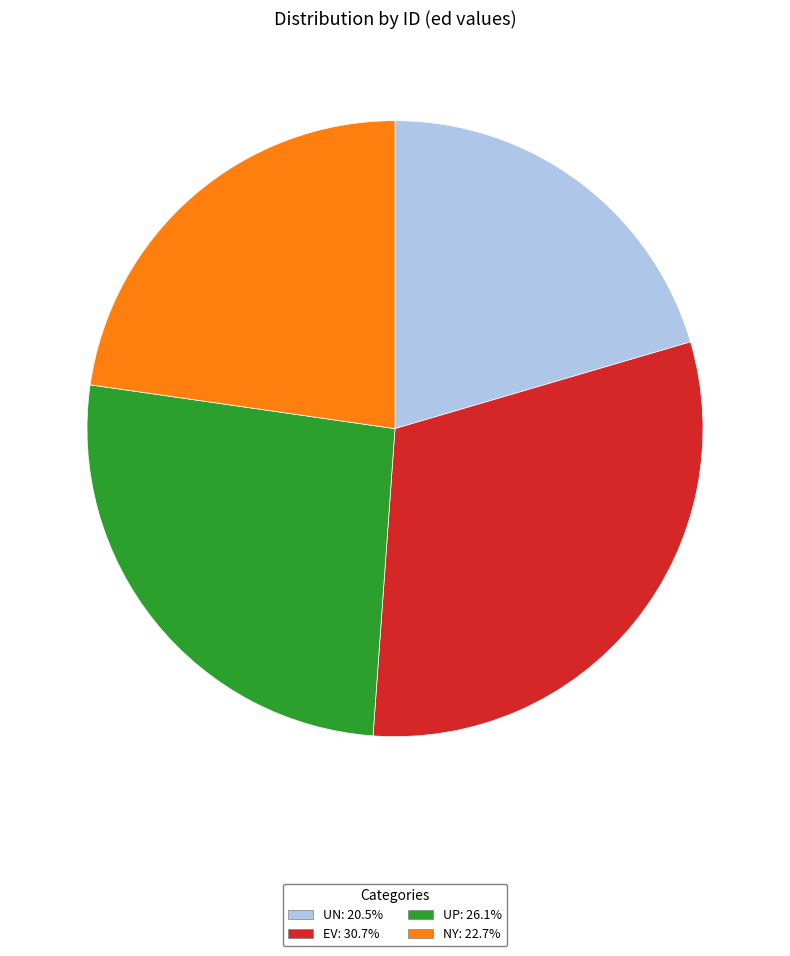

Do UN: 20.5% and UP: 26.1% together represent more than half of the pie?

No